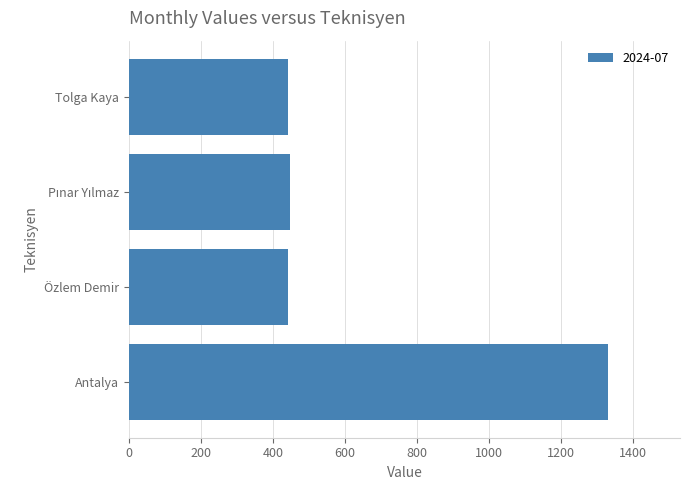

Is it true that the value at Antalya is 1332?

True